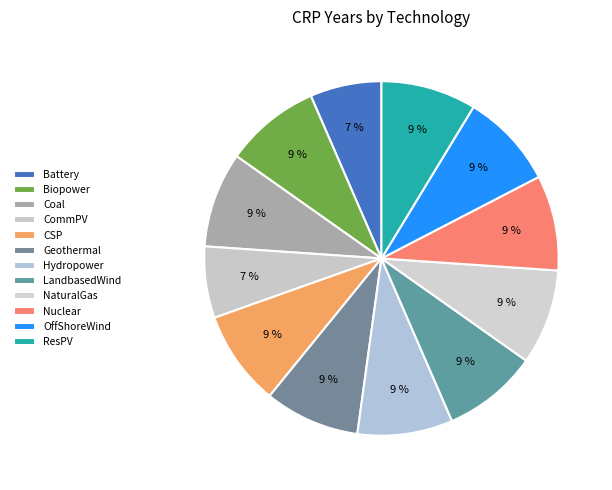

What percentage is the Nuclear slice, to the nearest percent?

9%